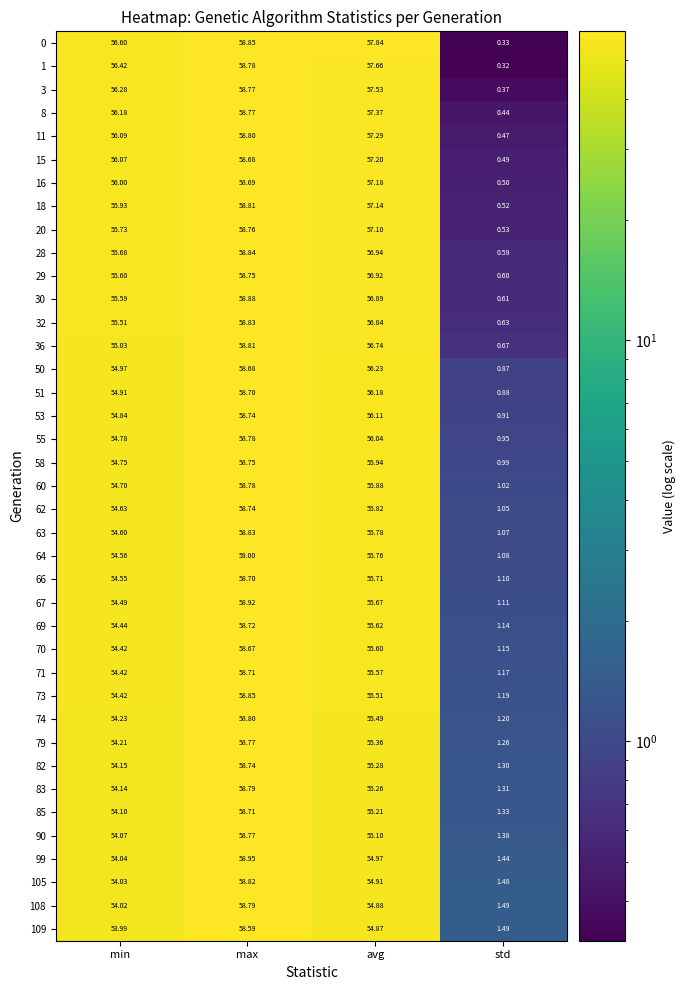

Which label corresponds to the smallest value in the chart?

std